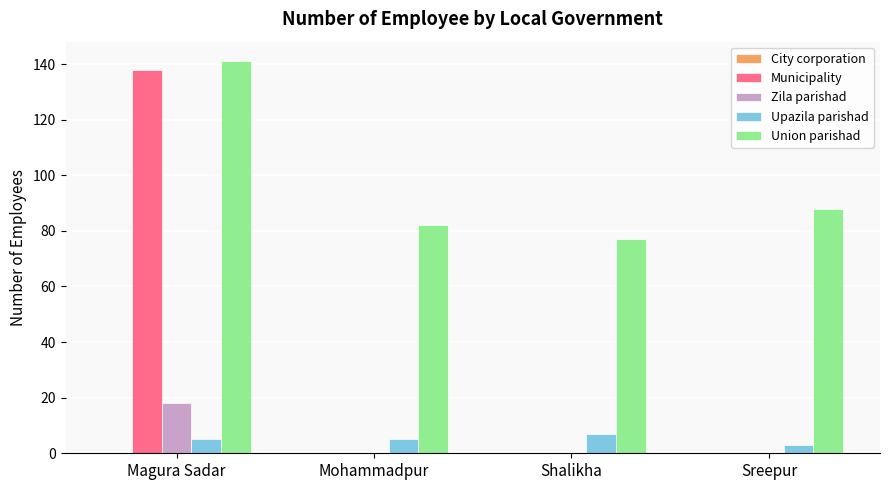

Which series has the largest total across all categories?

Union parishad